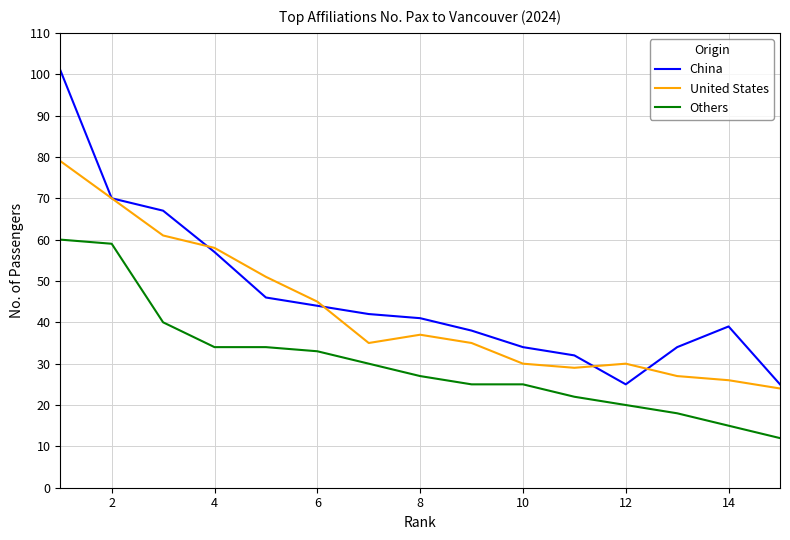

What is the greatest value displayed?

101